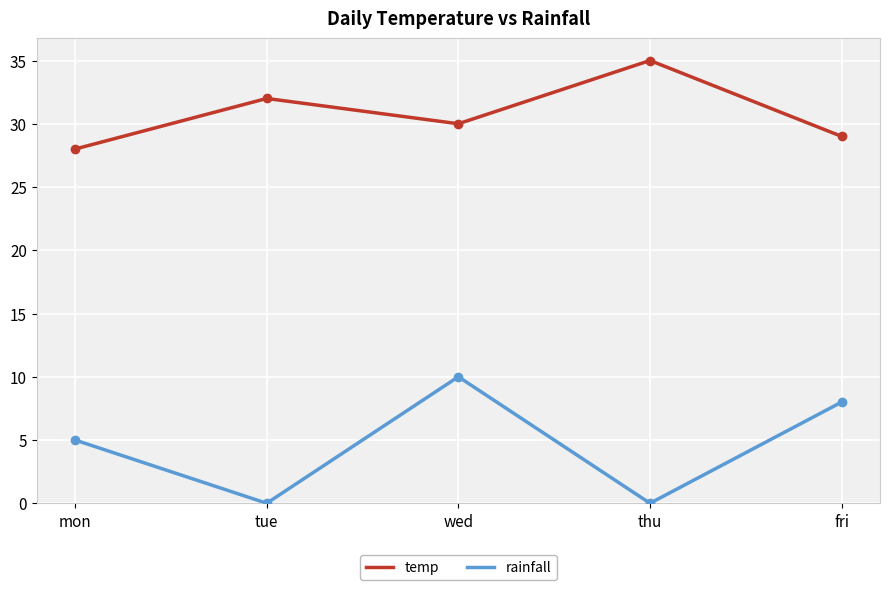

What is the maximum value shown in the chart?

35